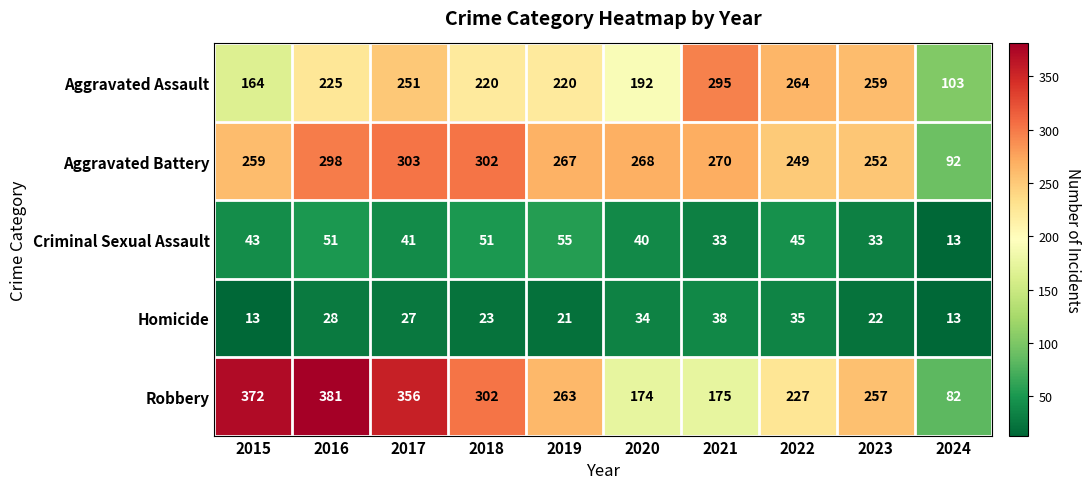

Which series changed the most between 2017 and 2024?

Robbery